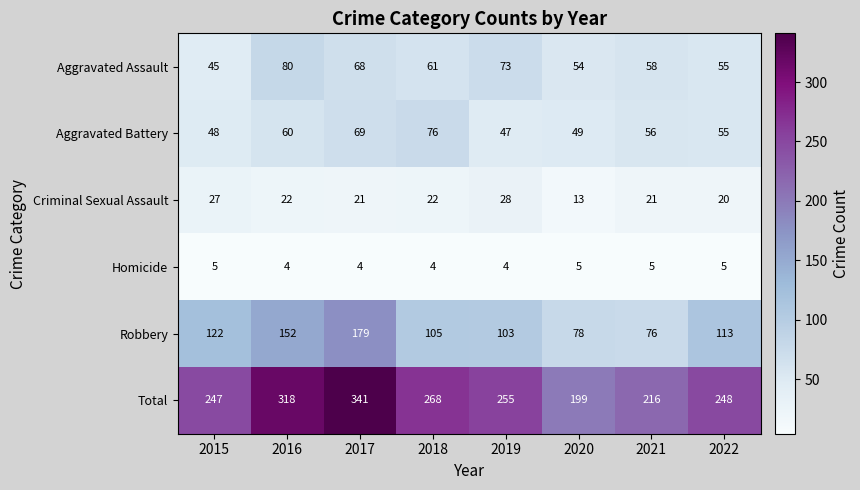

At 2020, list the series in order from smallest to largest.

Homicide, Criminal Sexual Assault, Aggravated Battery, Aggravated Assault, Robbery, Total